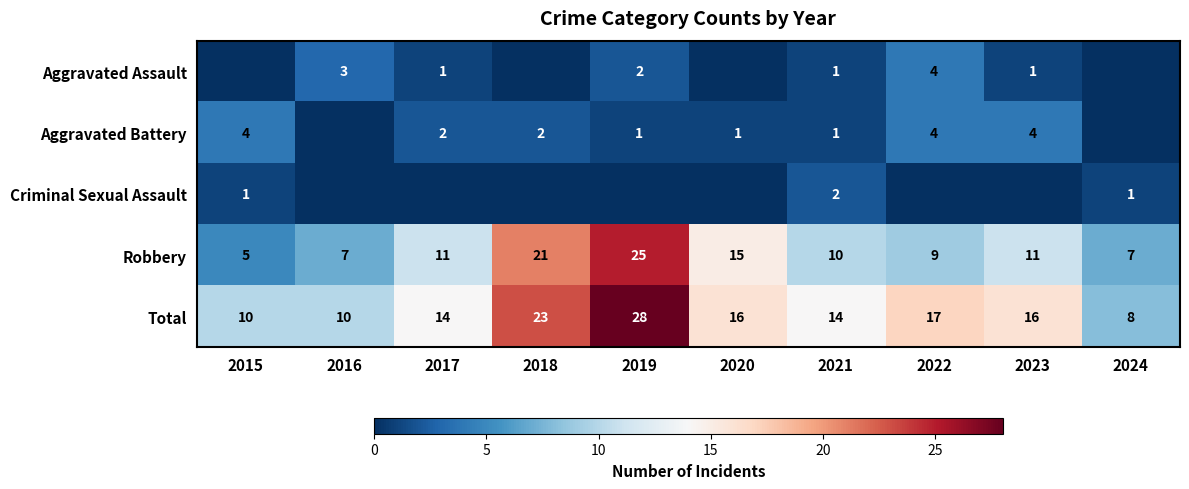

At how many categories does at least one series exceed 22?

2